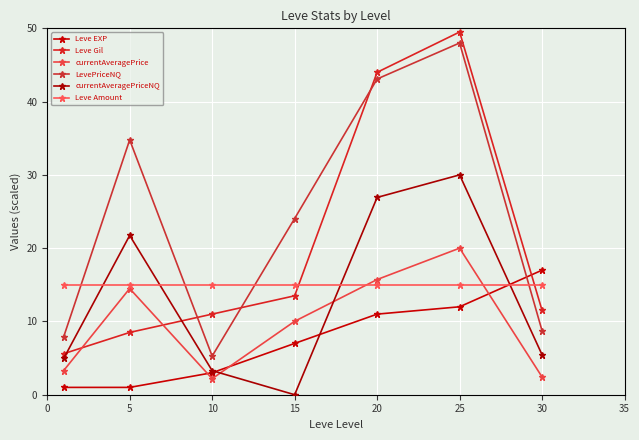

What is the value of the Leve Gil point at the 4th from the left?

13.5